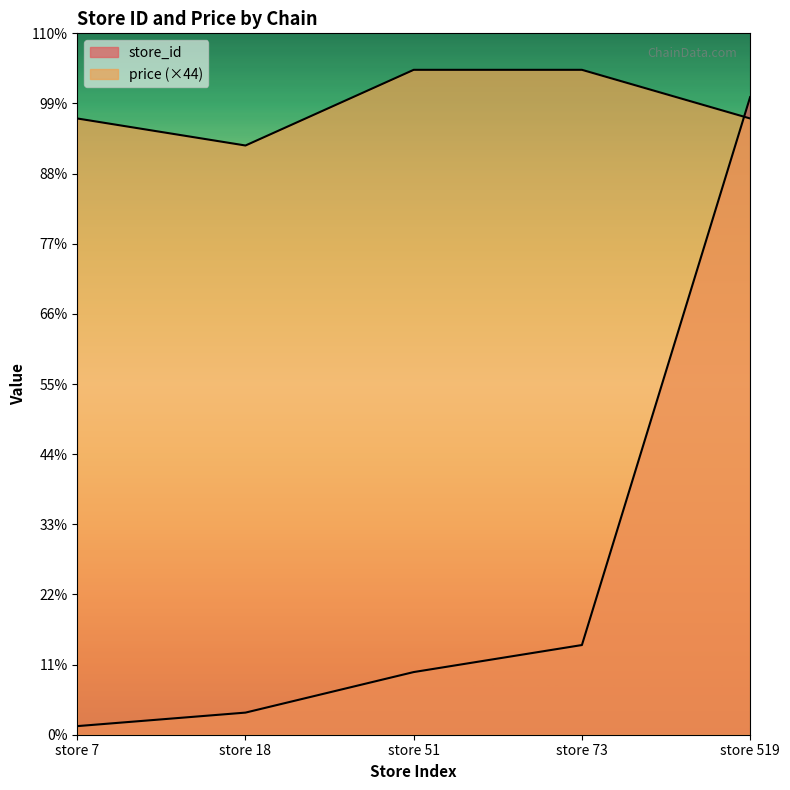

True or false: store_id has a value of 5.2 at store 18.

False